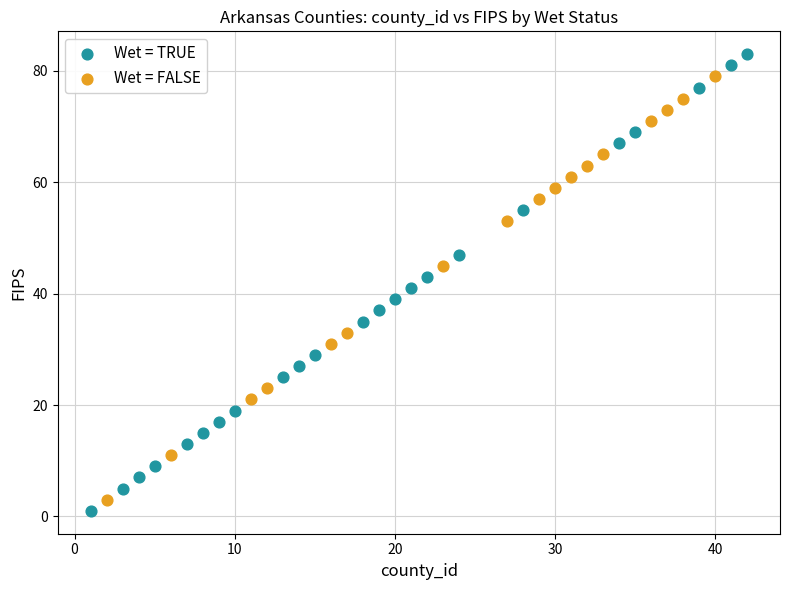

Which series contains the highest Y value?

Wet = TRUE